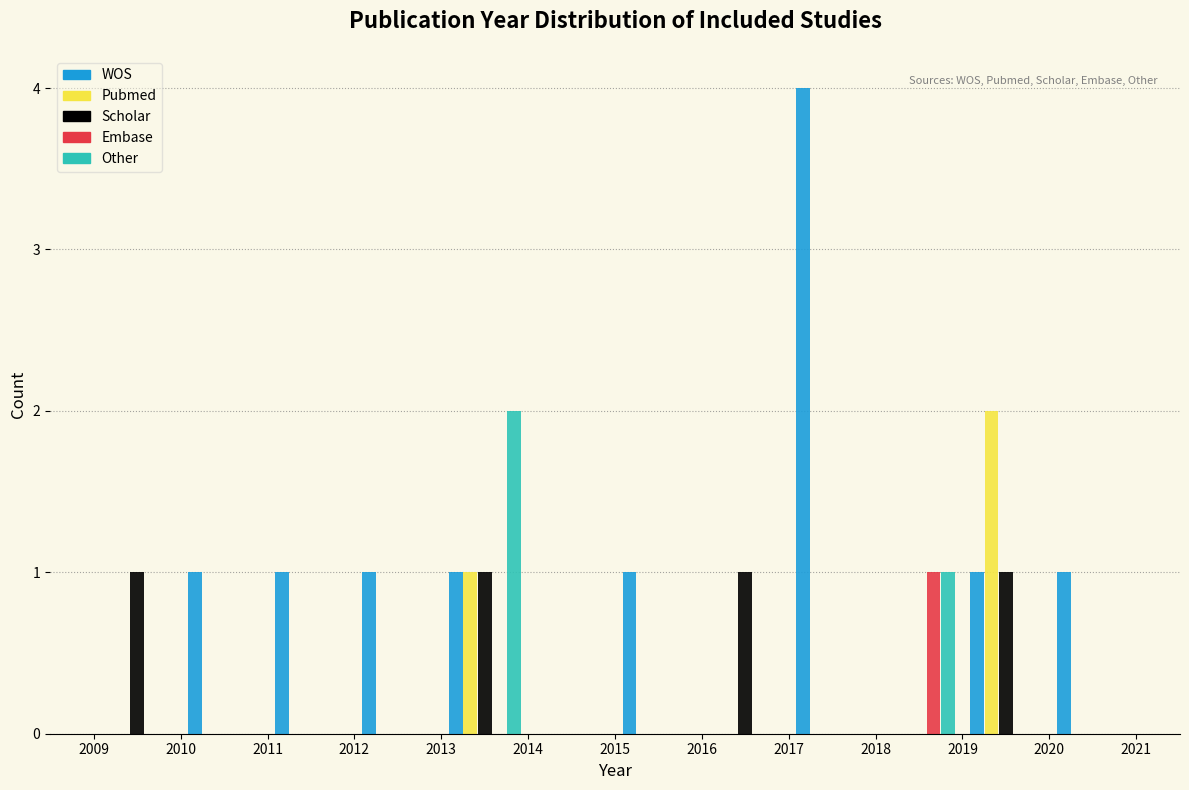

Reading left to right, list every range on the x-axis with the height of the bar of each series over it. The values are not printed on the chart, so give them approximately, as read against the axis.

2009 to 2010: WOS=0	Pubmed=0	Scholar=1	Embase=0	Other=0
2010 to 2011: WOS=1	Pubmed=0	Scholar=0	Embase=0	Other=0
2011 to 2012: WOS=1	Pubmed=0	Scholar=0	Embase=0	Other=0
2012 to 2013: WOS=1	Pubmed=0	Scholar=0	Embase=0	Other=0
2013 to 2014: WOS=1	Pubmed=1	Scholar=1	Embase=0	Other=2
2014 to 2015: WOS=0	Pubmed=0	Scholar=0	Embase=0	Other=0
2015 to 2016: WOS=1	Pubmed=0	Scholar=0	Embase=0	Other=0
2016 to 2017: WOS=0	Pubmed=0	Scholar=1	Embase=0	Other=0
2017 to 2018: WOS=4	Pubmed=0	Scholar=0	Embase=0	Other=0
2018 to 2019: WOS=0	Pubmed=0	Scholar=0	Embase=1	Other=1
2019 to 2020: WOS=1	Pubmed=2	Scholar=1	Embase=0	Other=0
2020 to 2021: WOS=1	Pubmed=0	Scholar=0	Embase=0	Other=0